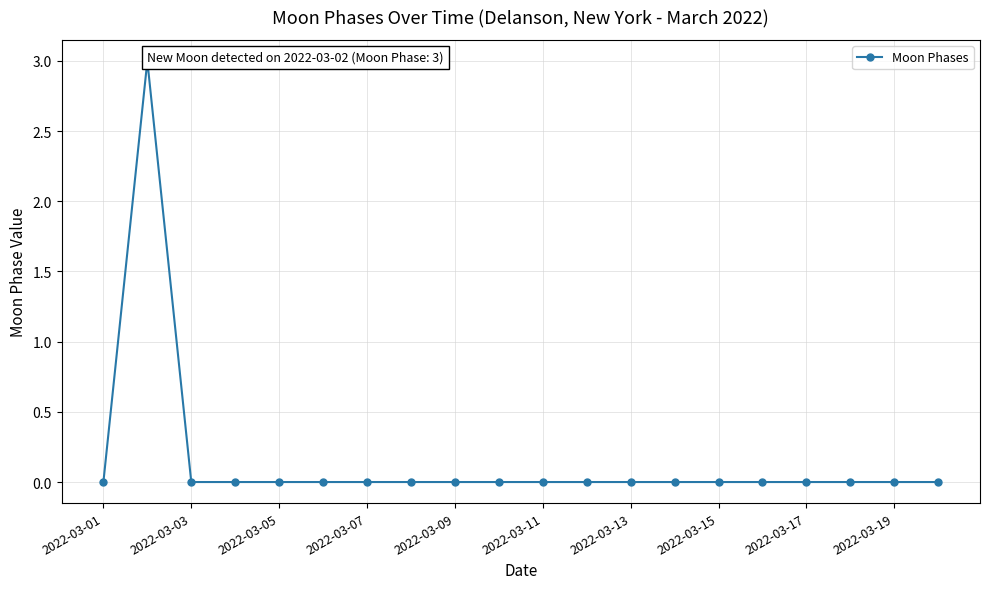

True or false: there are more than 0 points higher than both neighbors.

True